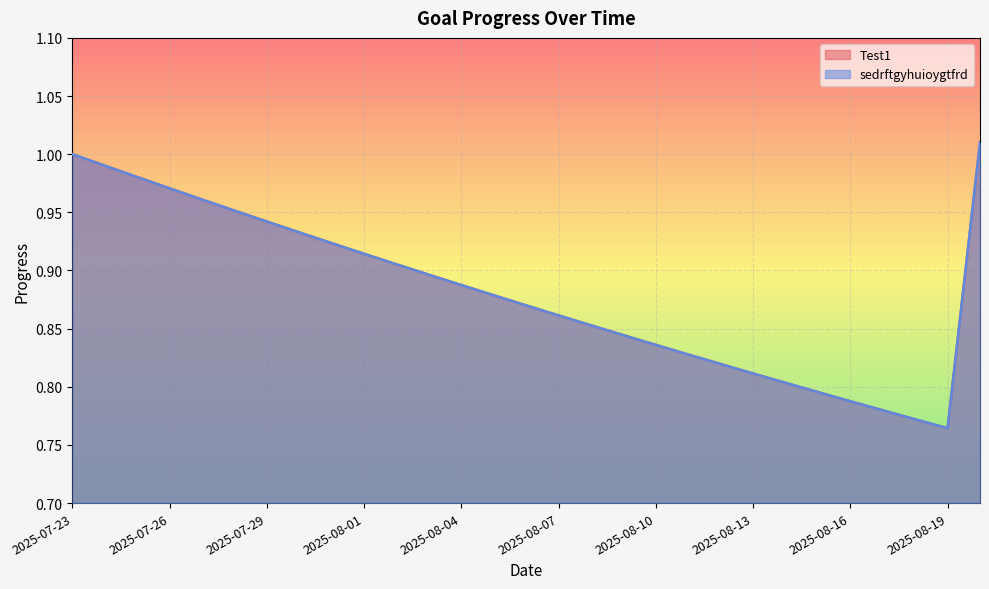

At how many categories does at least one series exceed 0?

29